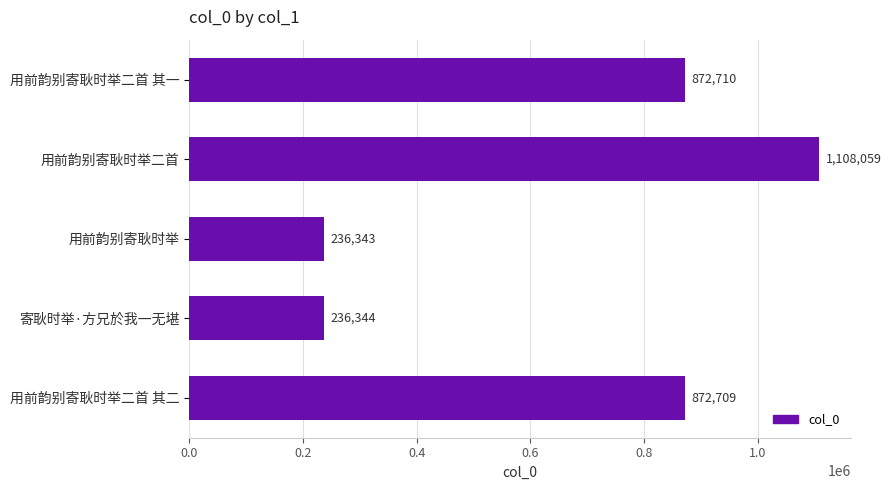

List the labels in order of value, largest first.

用前韵别寄耿时举二首, 用前韵别寄耿时举二首 其一, 用前韵别寄耿时举二首 其二, 寄耿时举·方兄於我一无堪, 用前韵别寄耿时举